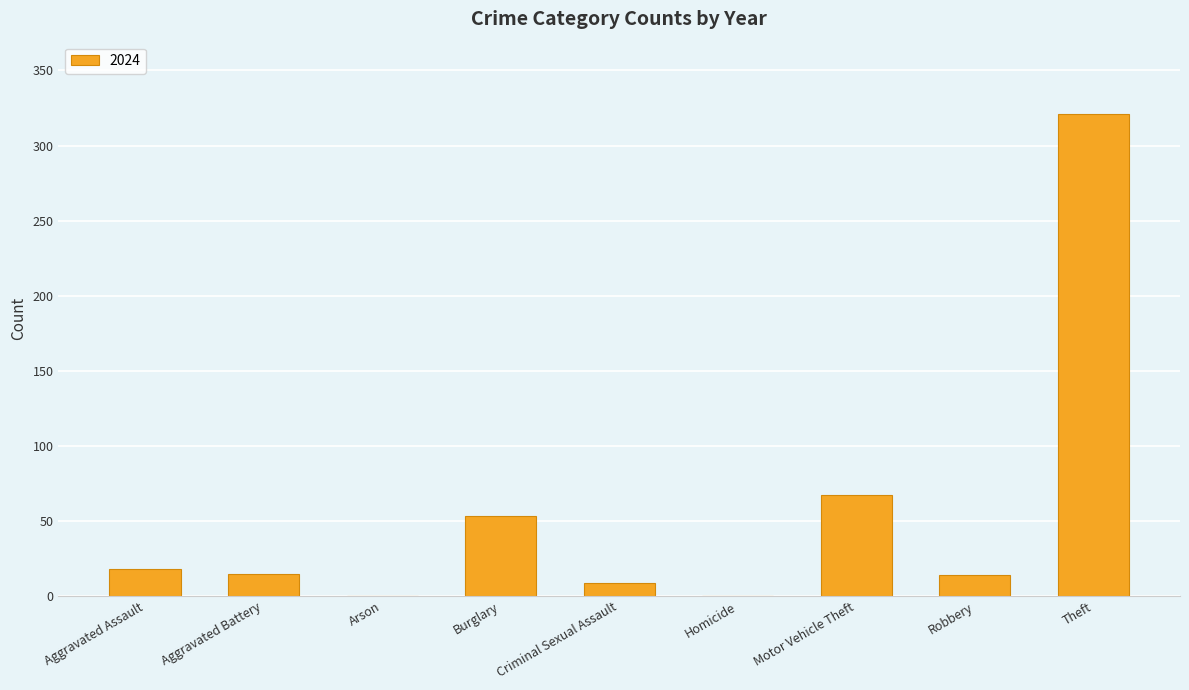

What is the greatest value displayed?

321